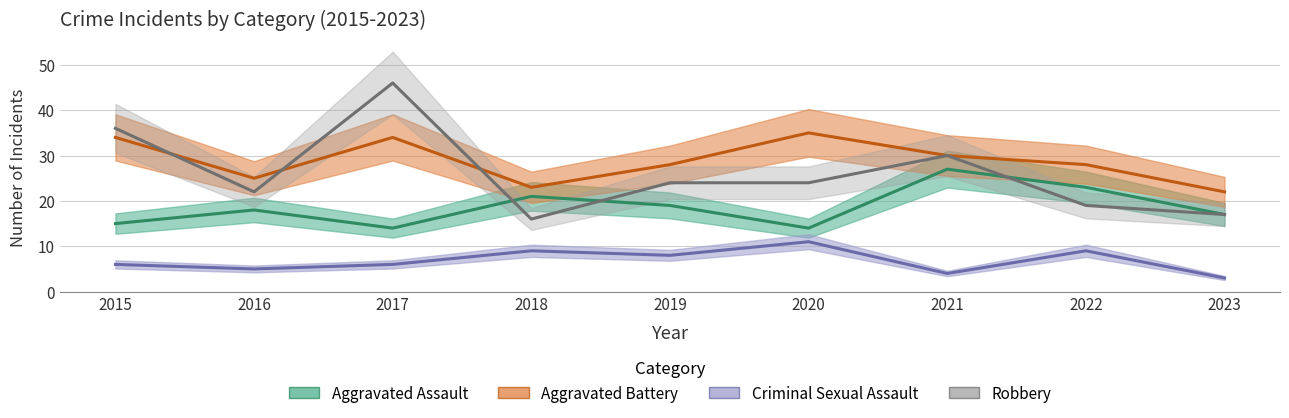

At which label does Aggravated Assault reach its peak?

2021